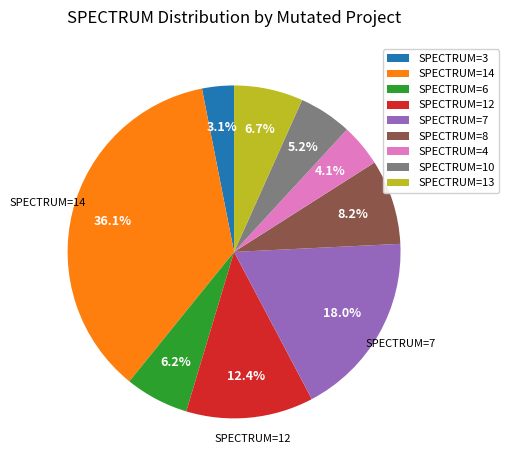

To the nearest percent, what is the difference between the largest and smallest slice percentages?

33%